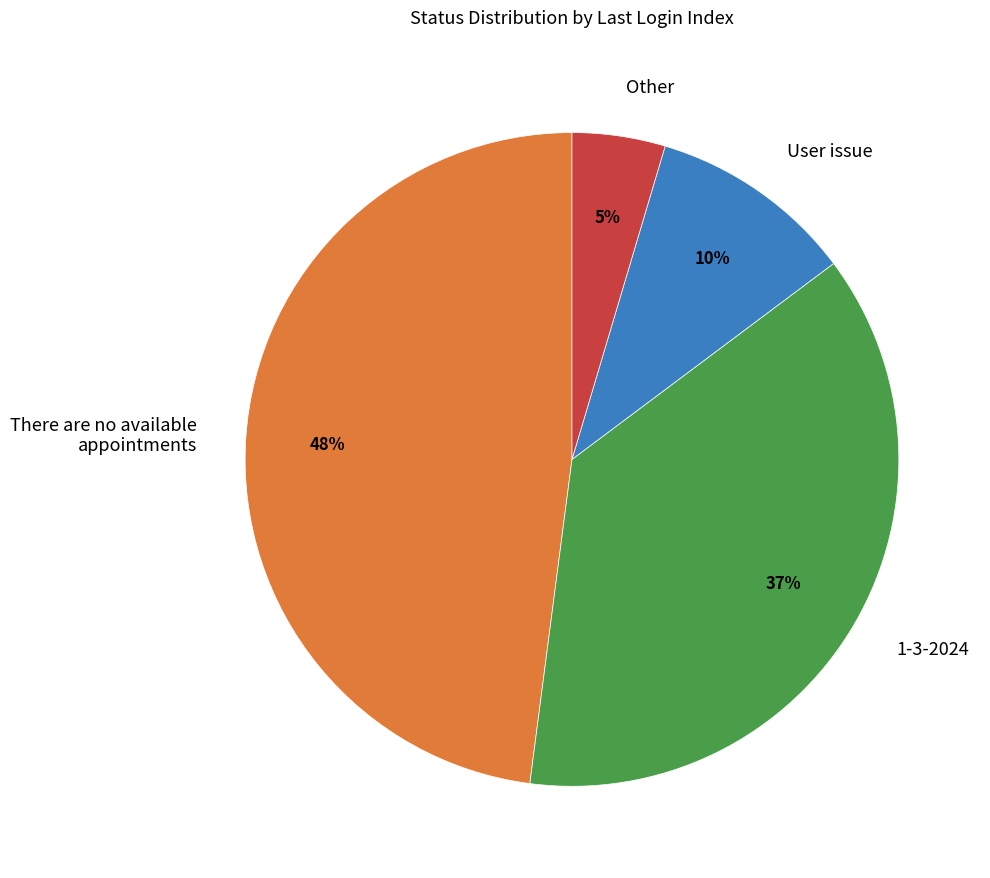

Is there any slice that represents more than half of the pie?

No